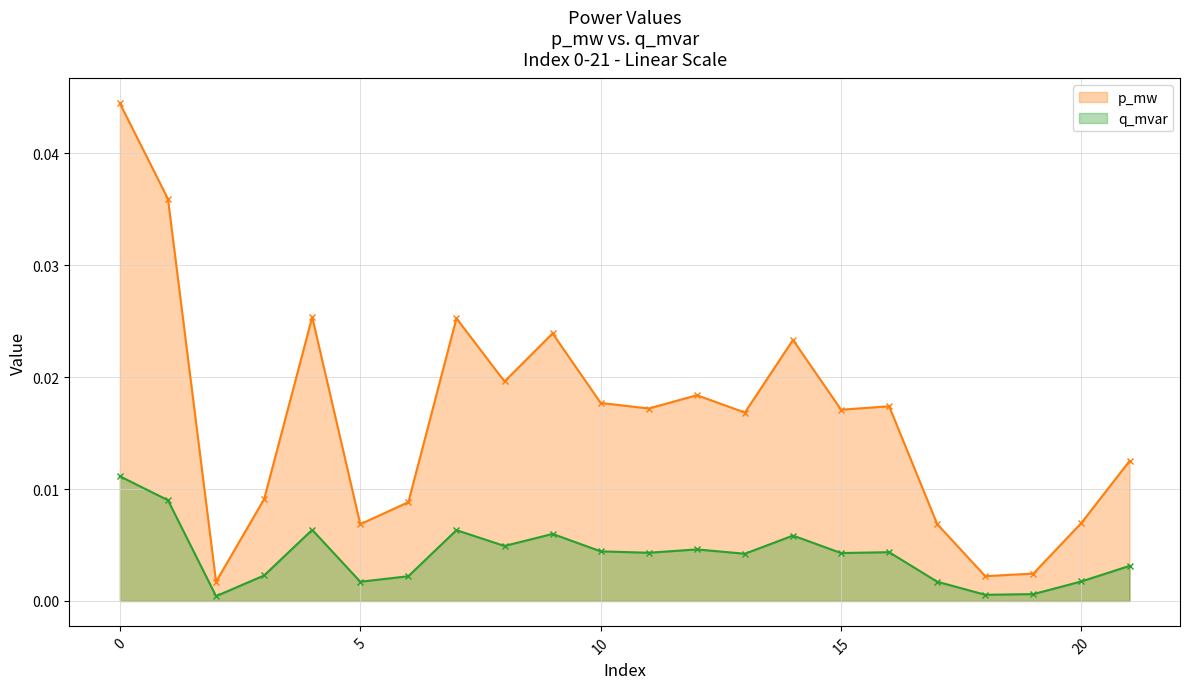

Does the chart have visible grid lines?

Yes